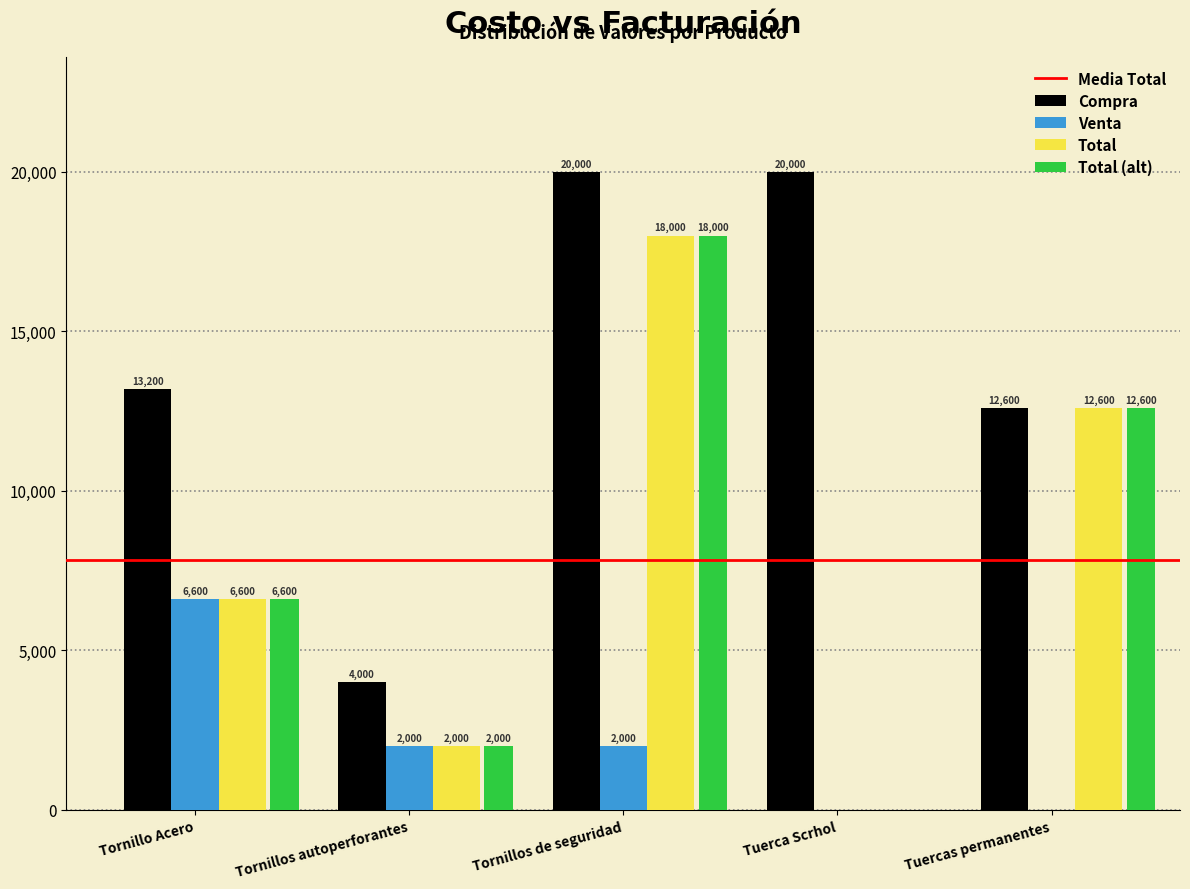

The Total (alt) series shows 909 at Tornillos autoperforantes. True or false?

False